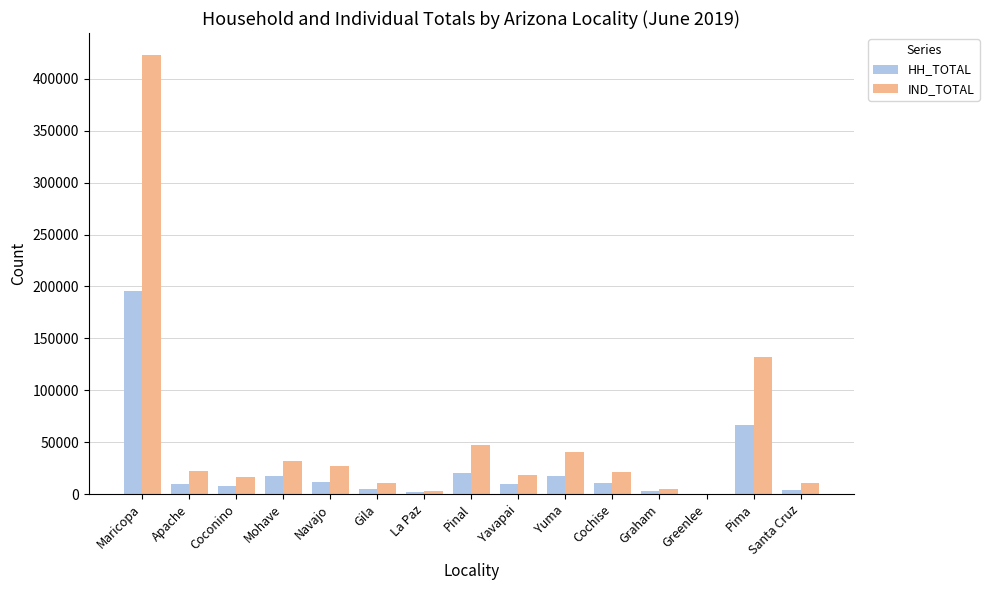

What is the approximate value of IND_TOTAL at Mohave, to the nearest 100?

32100